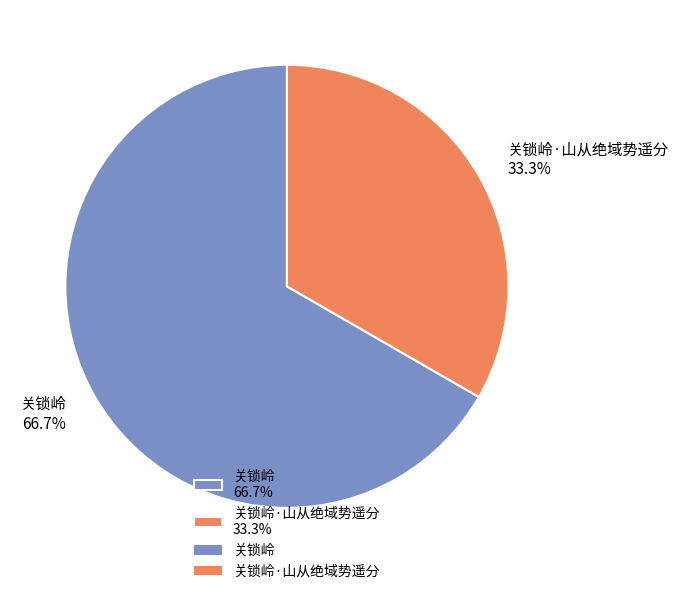

Which category accounts for the majority?

关锁岭 66.7%